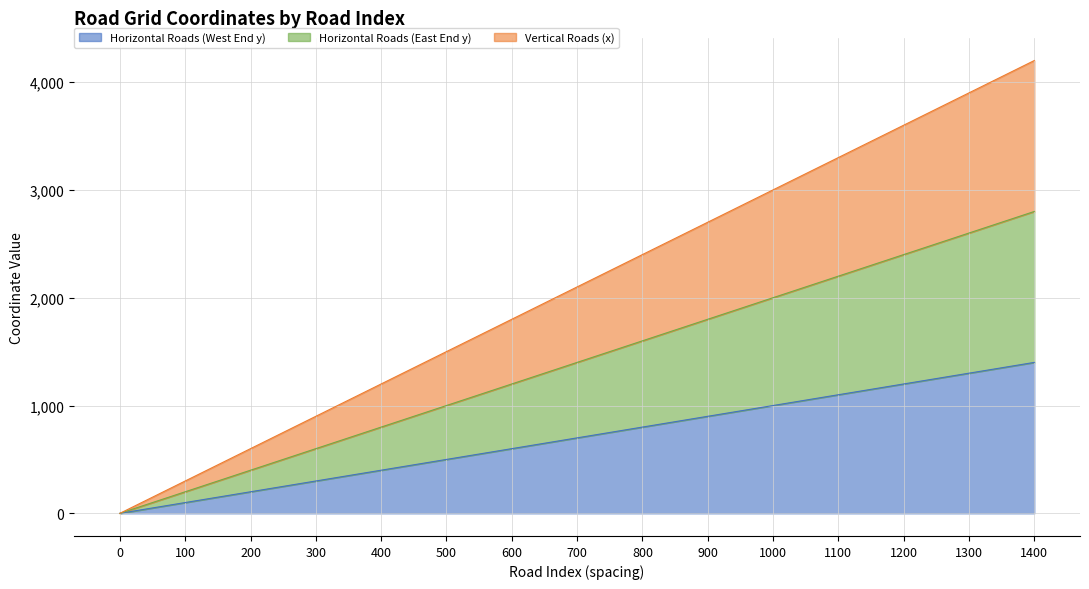

How many data points does each series have?

15